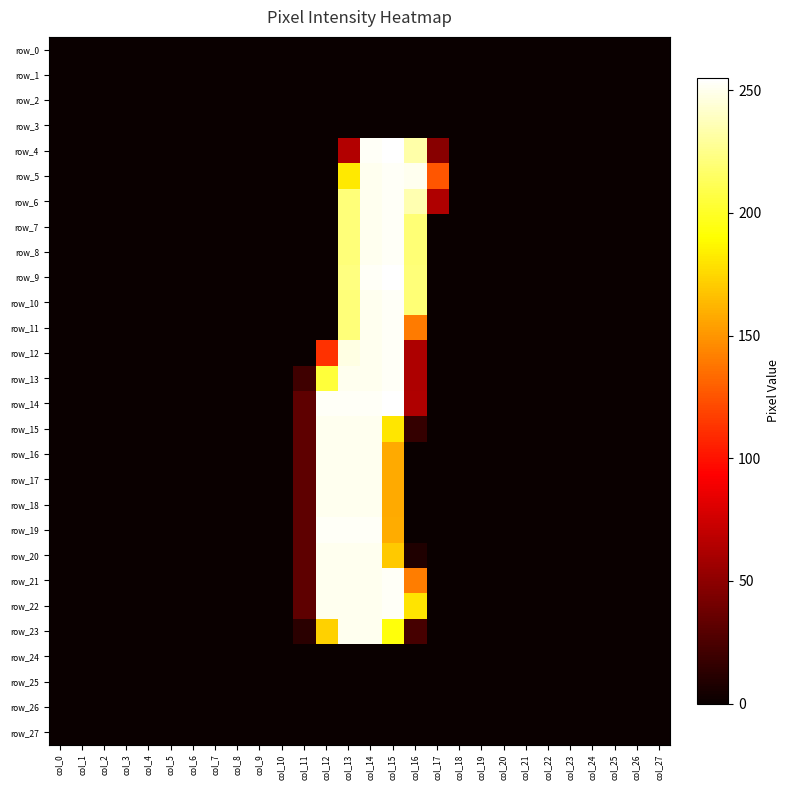

Reading left to right, list all the values displayed in this chart.

row_0: 0	0	0	0	0	0	0	0	0	0	0	0	0	0	0	0	0	0	0	0	0	0	0	0	0	0	0	0
row_1: 0	0	0	0	0	0	0	0	0	0	0	0	0	0	0	0	0	0	0	0	0	0	0	0	0	0	0	0
row_2: 0	0	0	0	0	0	0	0	0	0	0	0	0	0	0	0	0	0	0	0	0	0	0	0	0	0	0	0
row_3: 0	0	0	0	0	0	0	0	0	0	0	0	0	0	0	0	0	0	0	0	0	0	0	0	0	0	0	0
row_4: 0	0	0	0	0	0	0	0	0	0	0	0	0	64	253	255	233	48	0	0	0	0	0	0	0	0	0	0
row_5: 0	0	0	0	0	0	0	0	0	0	0	0	0	182	251	253	251	126	0	0	0	0	0	0	0	0	0	0
row_6: 0	0	0	0	0	0	0	0	0	0	0	0	0	221	251	253	235	63	0	0	0	0	0	0	0	0	0	0
row_7: 0	0	0	0	0	0	0	0	0	0	0	0	0	221	251	253	220	0	0	0	0	0	0	0	0	0	0	0
row_8: 0	0	0	0	0	0	0	0	0	0	0	0	0	221	251	253	220	0	0	0	0	0	0	0	0	0	0	0
row_9: 0	0	0	0	0	0	0	0	0	0	0	0	0	223	253	255	221	0	0	0	0	0	0	0	0	0	0	0
row_10: 0	0	0	0	0	0	0	0	0	0	0	0	0	221	251	253	220	0	0	0	0	0	0	0	0	0	0	0
row_11: 0	0	0	0	0	0	0	0	0	0	0	0	0	221	251	253	140	0	0	0	0	0	0	0	0	0	0	0
row_12: 0	0	0	0	0	0	0	0	0	0	0	0	112	248	251	253	62	0	0	0	0	0	0	0	0	0	0	0
row_13: 0	0	0	0	0	0	0	0	0	0	0	20	205	251	251	253	62	0	0	0	0	0	0	0	0	0	0	0
row_14: 0	0	0	0	0	0	0	0	0	0	0	32	253	253	253	255	63	0	0	0	0	0	0	0	0	0	0	0
row_15: 0	0	0	0	0	0	0	0	0	0	0	32	251	251	251	181	16	0	0	0	0	0	0	0	0	0	0	0
row_16: 0	0	0	0	0	0	0	0	0	0	0	32	251	251	251	158	0	0	0	0	0	0	0	0	0	0	0	0
row_17: 0	0	0	0	0	0	0	0	0	0	0	32	251	251	251	158	0	0	0	0	0	0	0	0	0	0	0	0
row_18: 0	0	0	0	0	0	0	0	0	0	0	32	251	251	251	158	0	0	0	0	0	0	0	0	0	0	0	0
row_19: 0	0	0	0	0	0	0	0	0	0	0	32	253	253	253	159	0	0	0	0	0	0	0	0	0	0	0	0
row_20: 0	0	0	0	0	0	0	0	0	0	0	32	251	251	251	170	8	0	0	0	0	0	0	0	0	0	0	0
row_21: 0	0	0	0	0	0	0	0	0	0	0	32	251	251	251	253	141	0	0	0	0	0	0	0	0	0	0	0
row_22: 0	0	0	0	0	0	0	0	0	0	0	32	251	251	251	253	180	0	0	0	0	0	0	0	0	0	0	0
row_23: 0	0	0	0	0	0	0	0	0	0	0	12	173	251	251	193	23	0	0	0	0	0	0	0	0	0	0	0
row_24: 0	0	0	0	0	0	0	0	0	0	0	0	0	0	0	0	0	0	0	0	0	0	0	0	0	0	0	0
row_25: 0	0	0	0	0	0	0	0	0	0	0	0	0	0	0	0	0	0	0	0	0	0	0	0	0	0	0	0
row_26: 0	0	0	0	0	0	0	0	0	0	0	0	0	0	0	0	0	0	0	0	0	0	0	0	0	0	0	0
row_27: 0	0	0	0	0	0	0	0	0	0	0	0	0	0	0	0	0	0	0	0	0	0	0	0	0	0	0	0